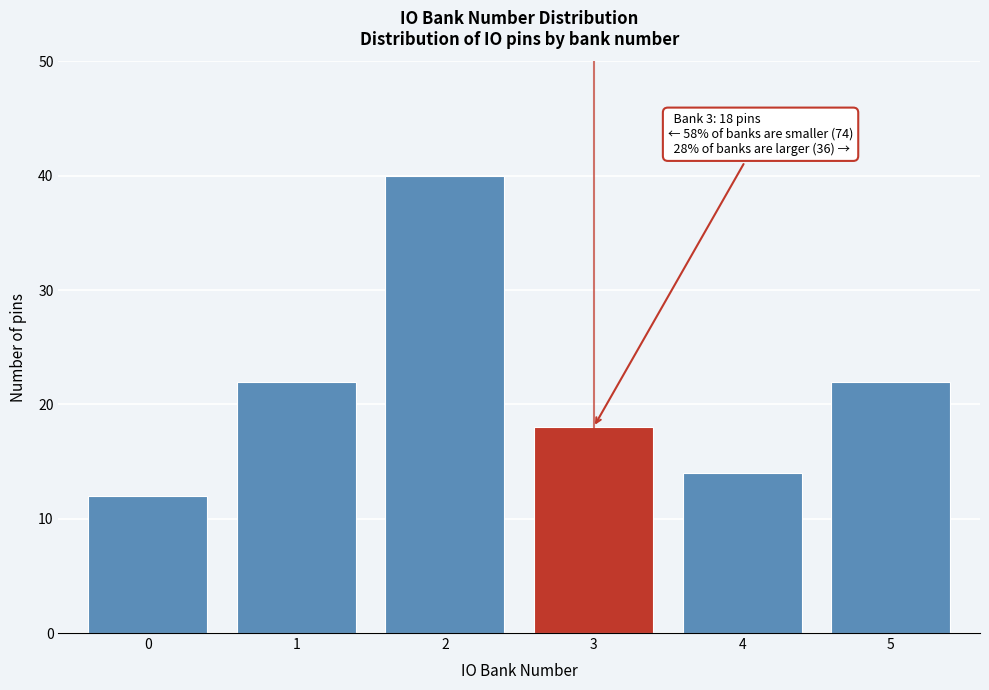

Reading left to right, what are all the values shown in this chart?

0=12	1=22	2=40	3=18	4=14	5=22